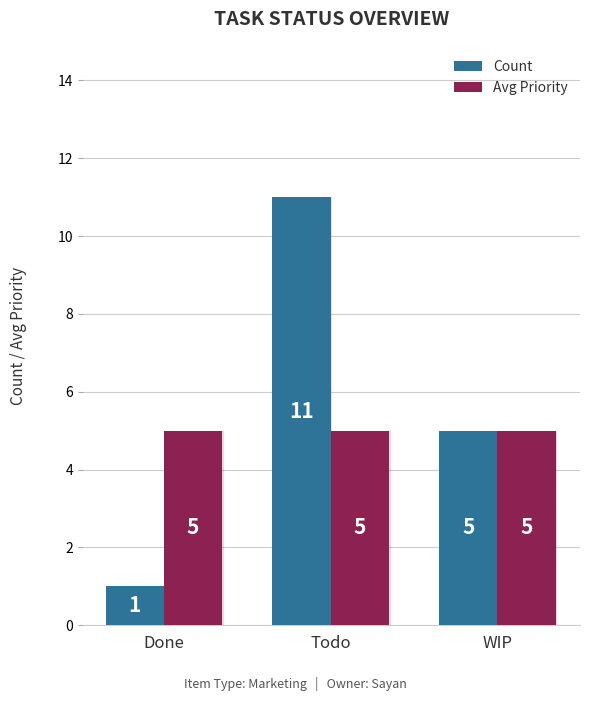

Between Todo and WIP, which series saw the biggest shift?

Count